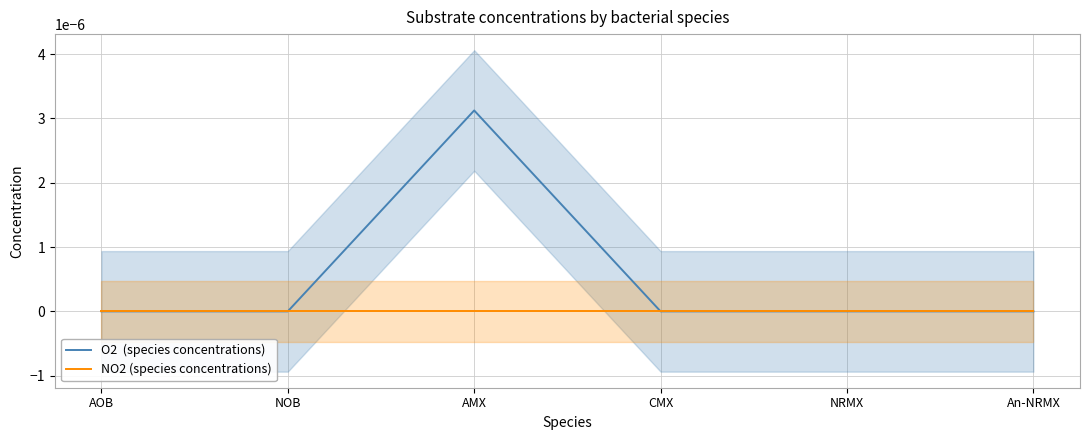

Which series has the largest total across all categories?

O2  (species concentrations)